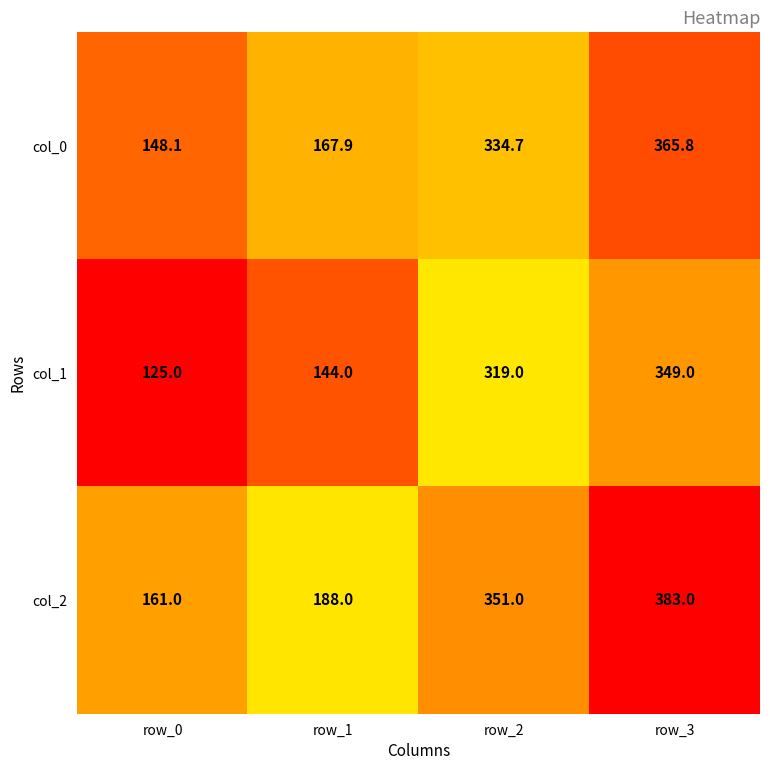

Read the col_0 value at row_0.

148.1